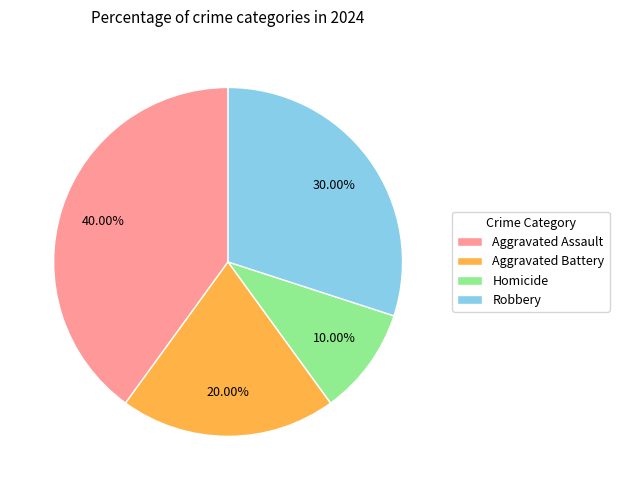

To the nearest percent, what is the difference between the Aggravated Assault and Aggravated Battery slice percentages?

20%